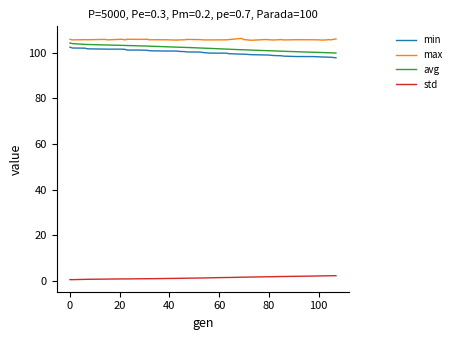

True or false: avg and min cross at least once.

False